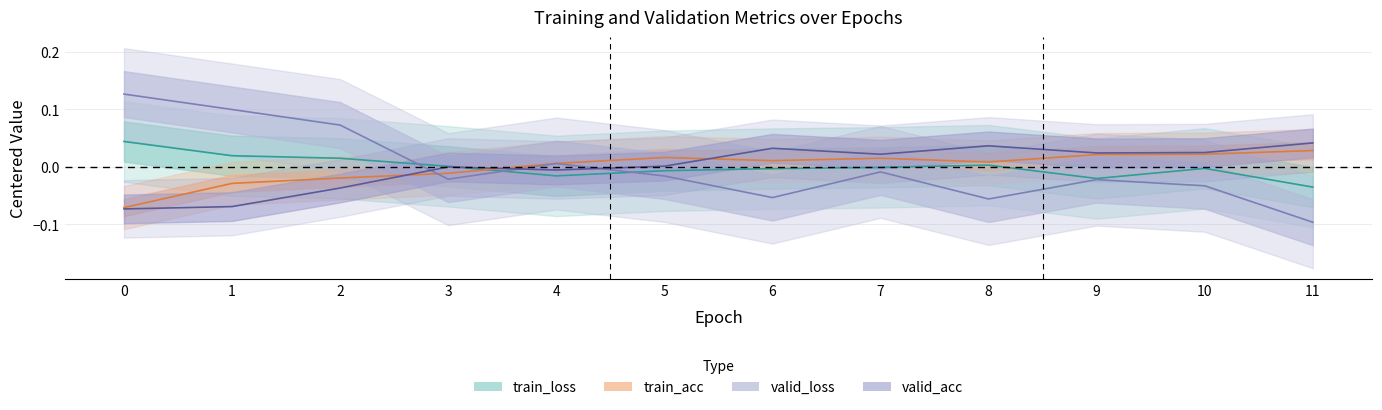

How many values in train_acc are above zero?

8